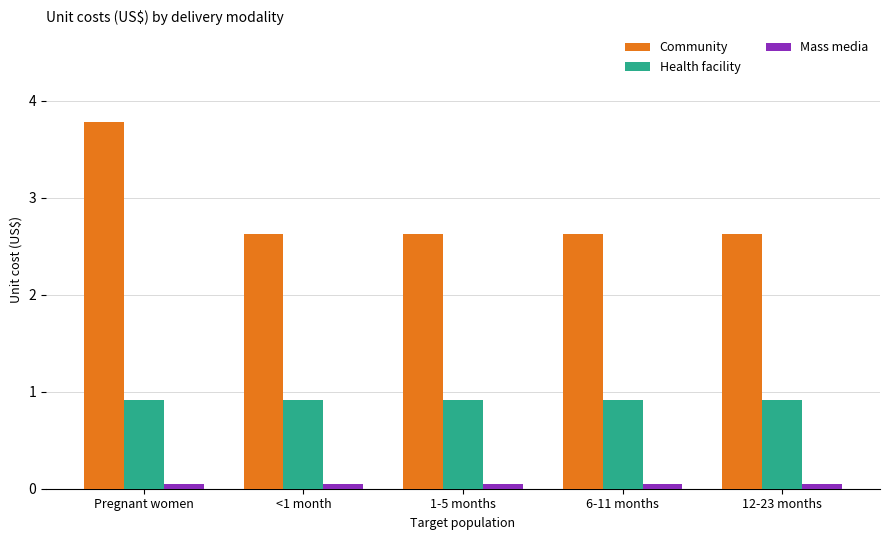

The Health facility series shows 0.9 at 1-5 months. True or false?

True